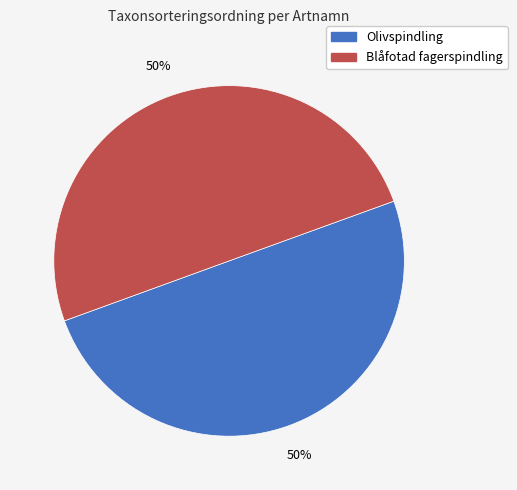

What percentage is the Blåfotad fagerspindling slice, to the nearest percent?

50%